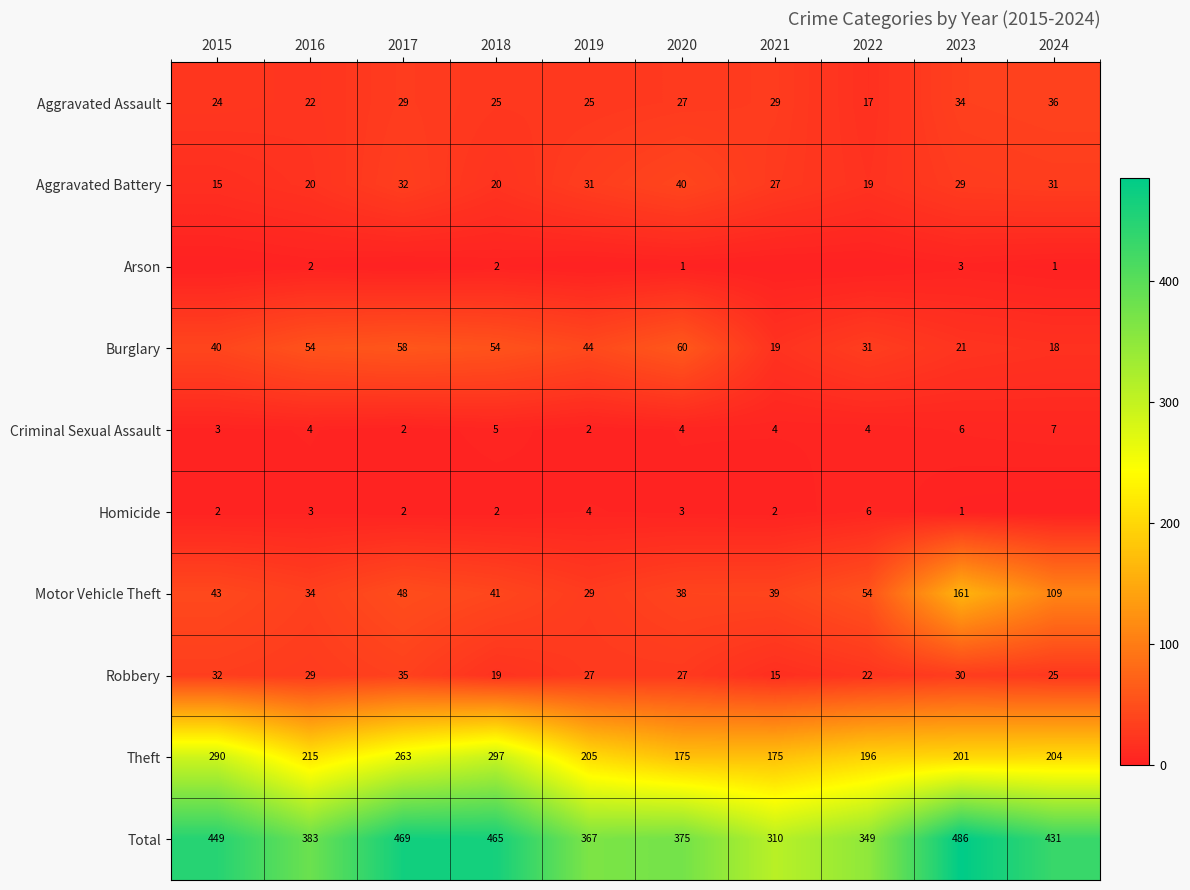

What value does the Aggravated Assault series have at 2024?

36